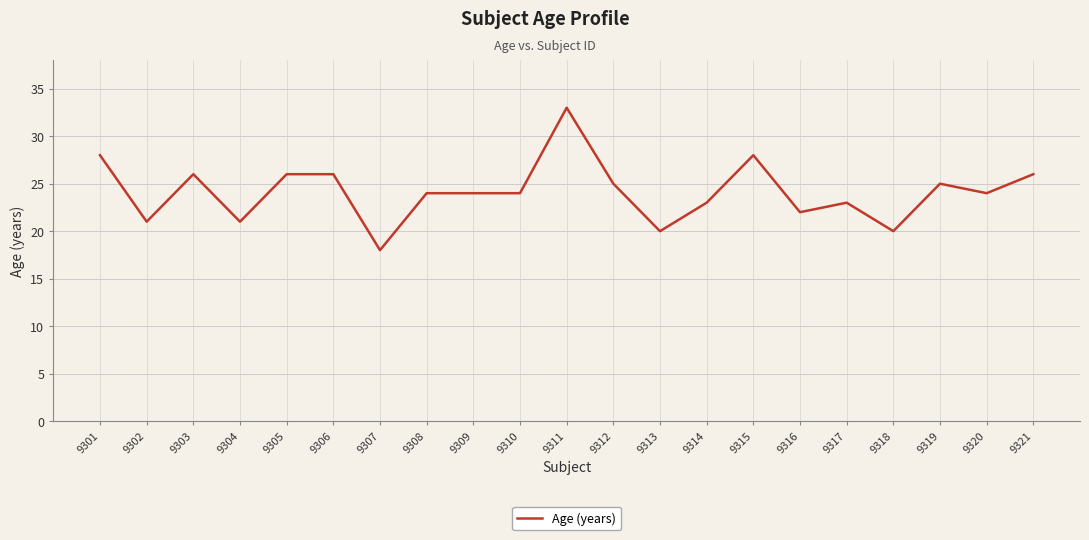

Does the chart have visible grid lines?

Yes